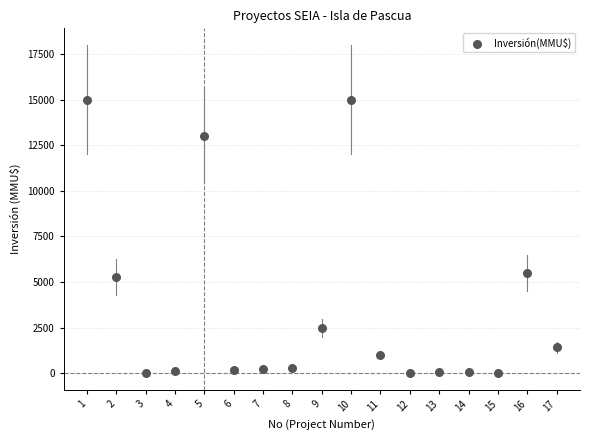

What is the range of Y values (max minus min)?

15000